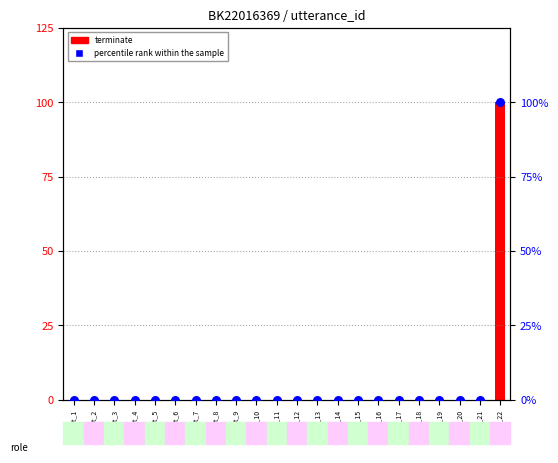

Which series has the widest spread of Y values?

percentile rank within the sample